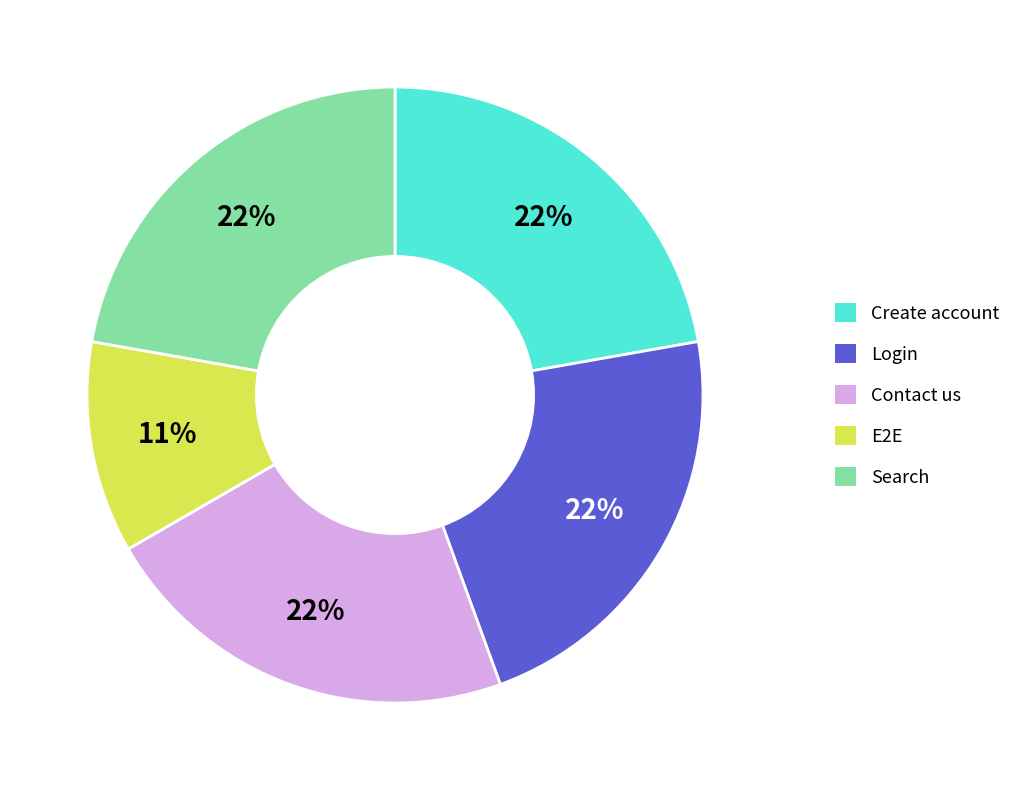

What is the smallest slice in the pie chart?

E2E